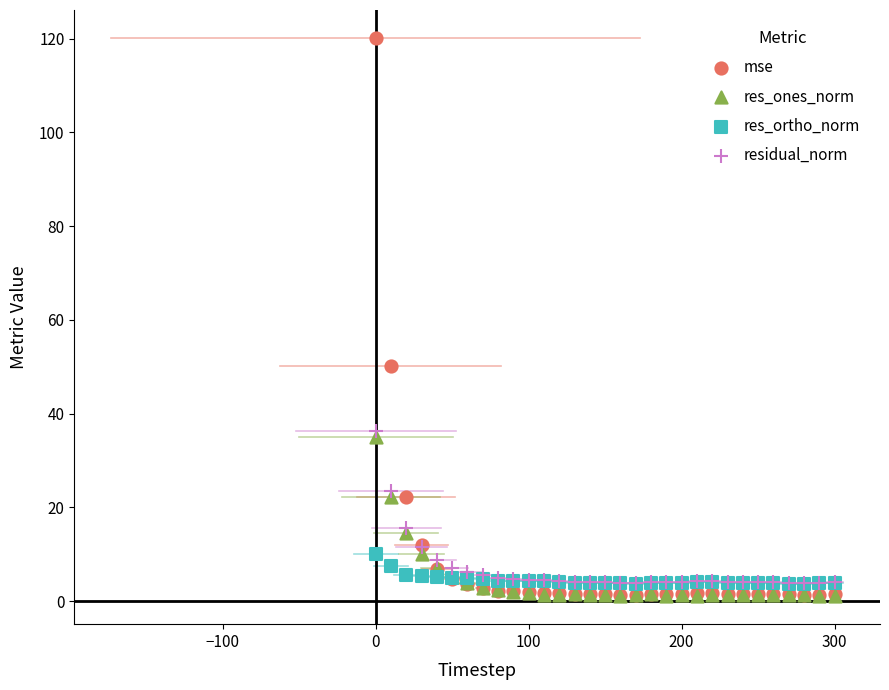

Across all series, what Y value is closest to 60?

50.2